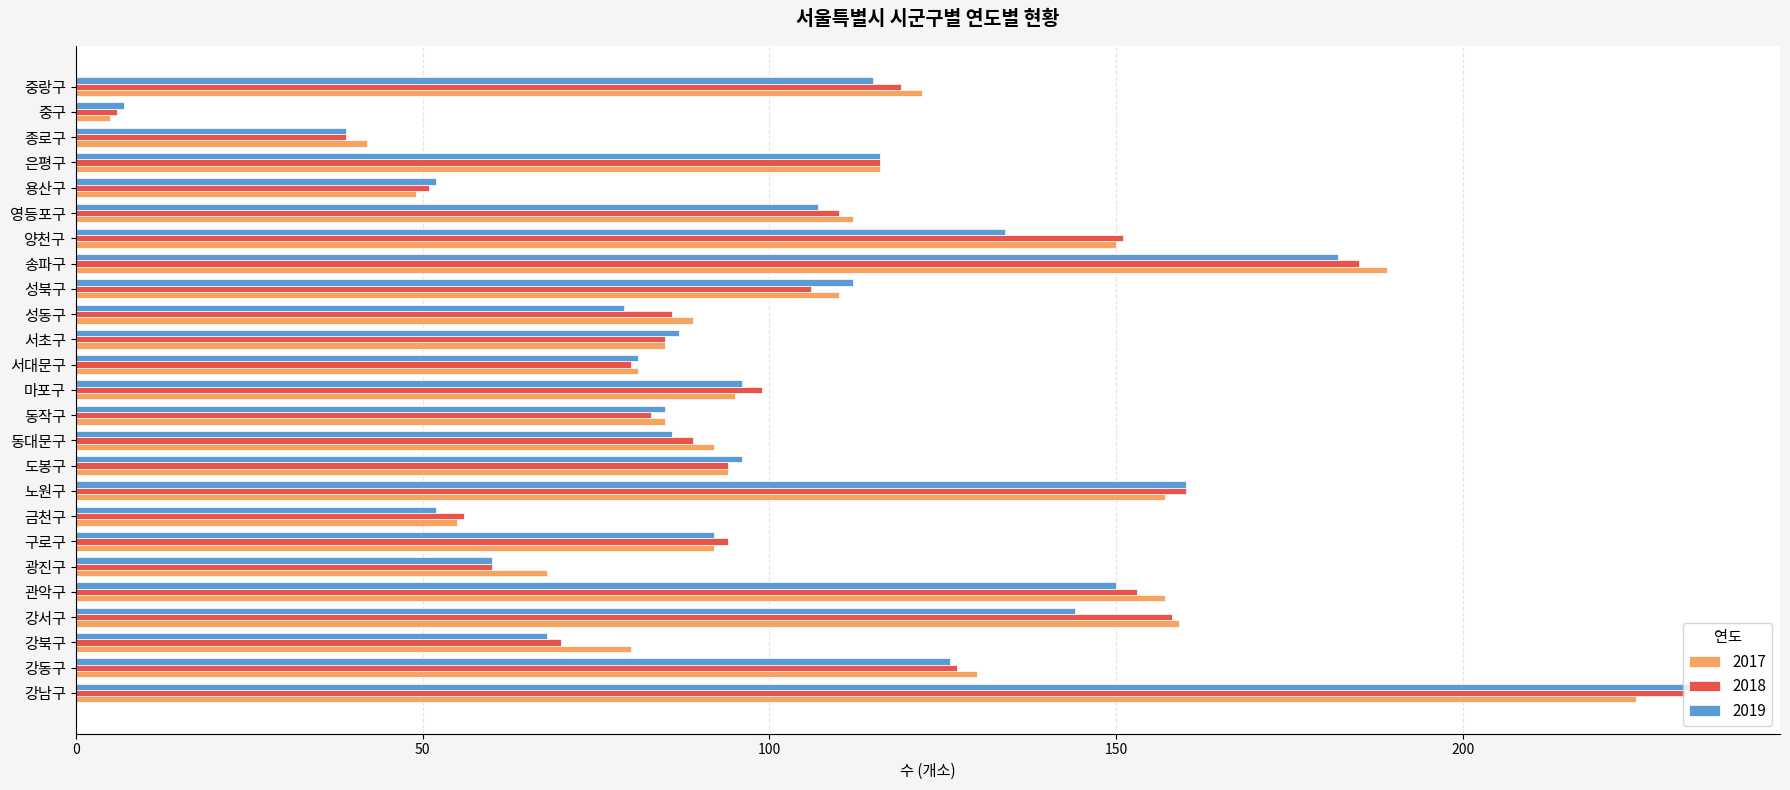

Which series changed the most between 금천구 and 마포구?

2019